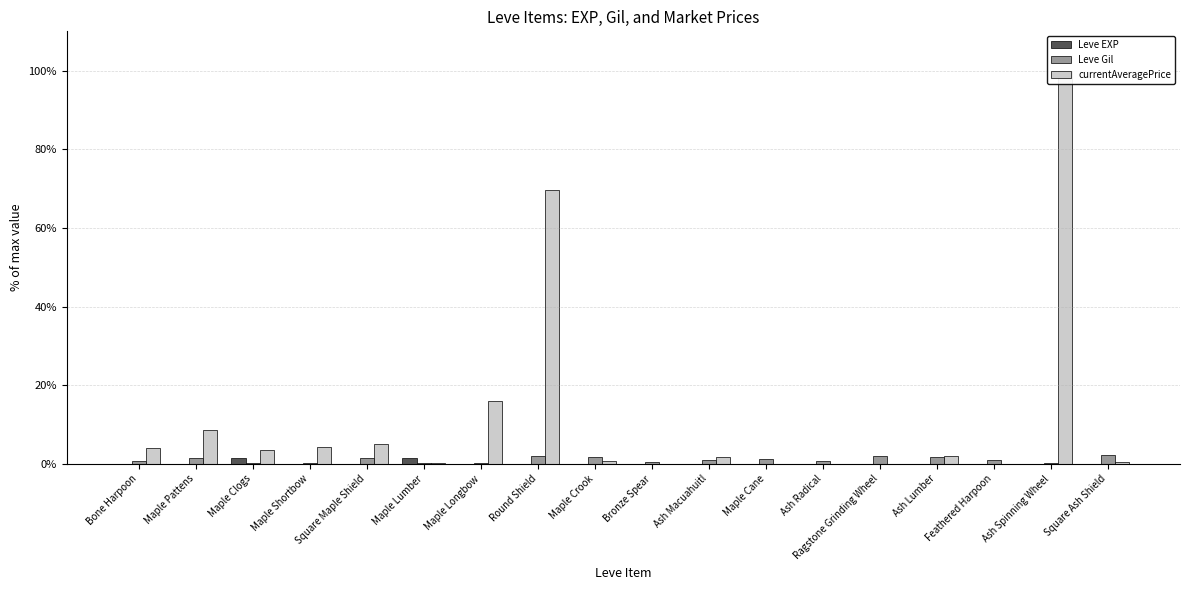

List the labels in order of Leve Gil value, smallest first.

Ash Spinning Wheel, Maple Longbow, Maple Clogs, Maple Lumber, Maple Shortbow, Bronze Spear, Ash Radical, Bone Harpoon, Feathered Harpoon, Ash Macuahuitl, Maple Cane, Maple Pattens, Square Maple Shield, Ash Lumber, Maple Crook, Round Shield, Ragstone Grinding Wheel, Square Ash Shield